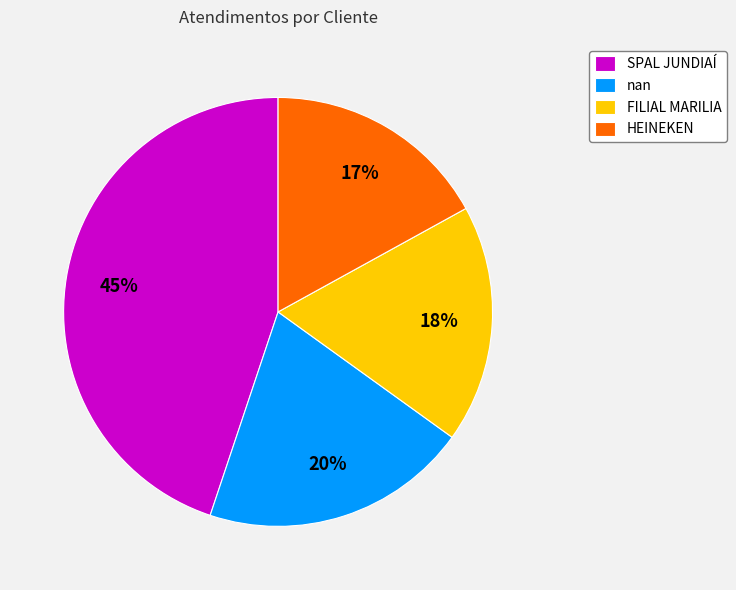

How many slices are in this pie chart?

4